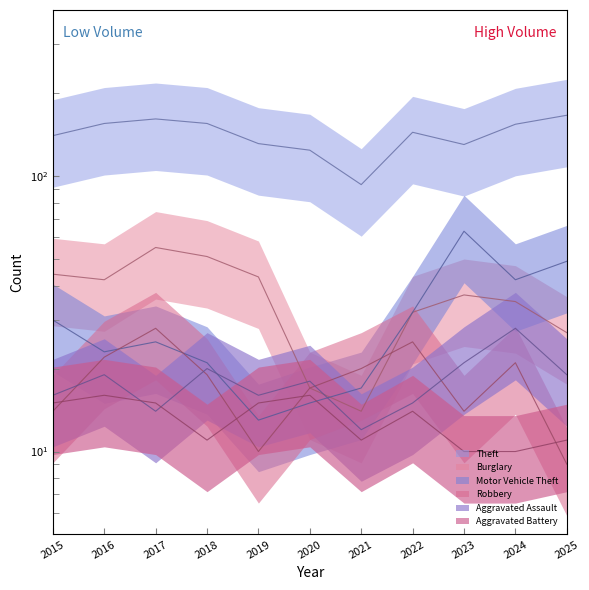

Which series has the largest total across all categories?

Theft